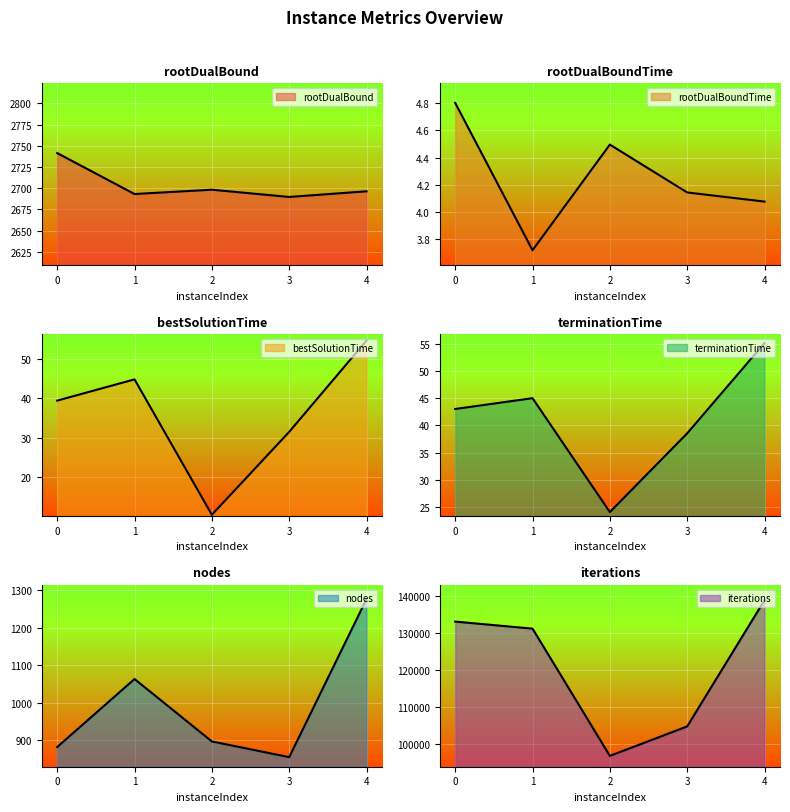

In iterations, how many points are lower than both neighbors (excluding endpoints)?

1